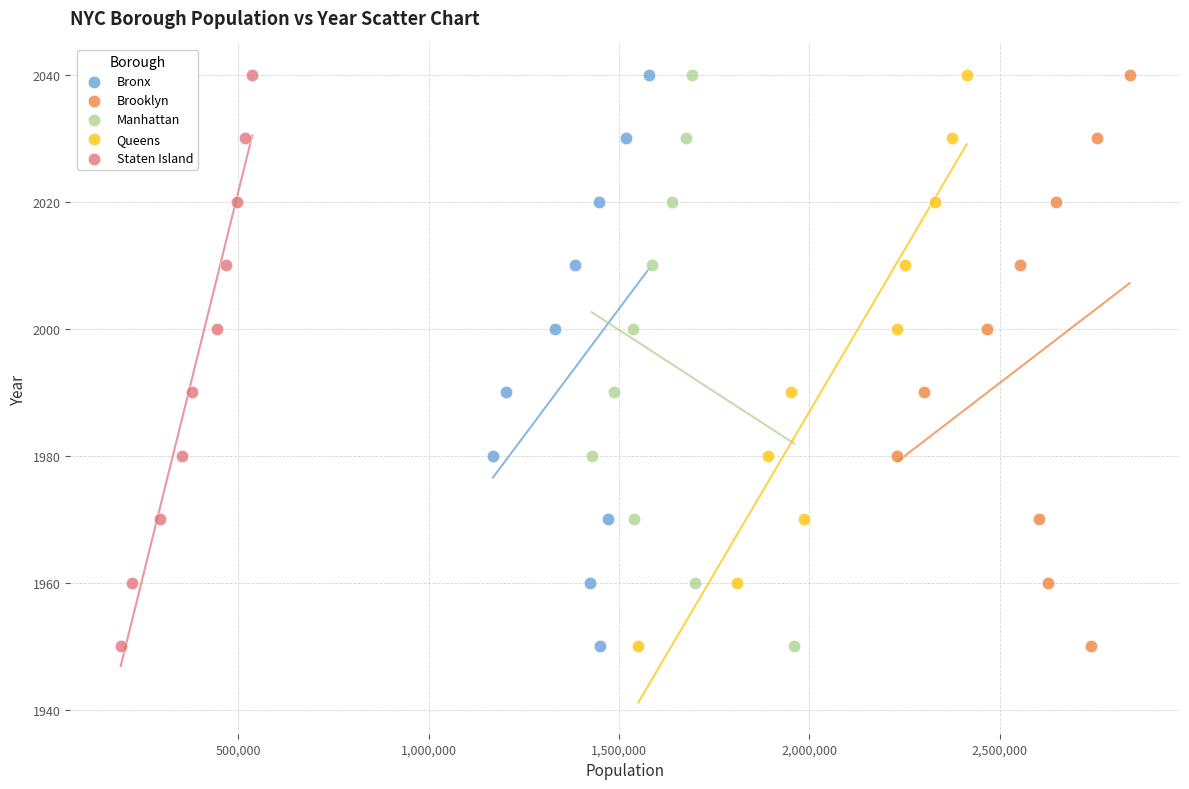

What are all the series names shown in the legend?

Bronx, Brooklyn, Manhattan, Queens, Staten Island